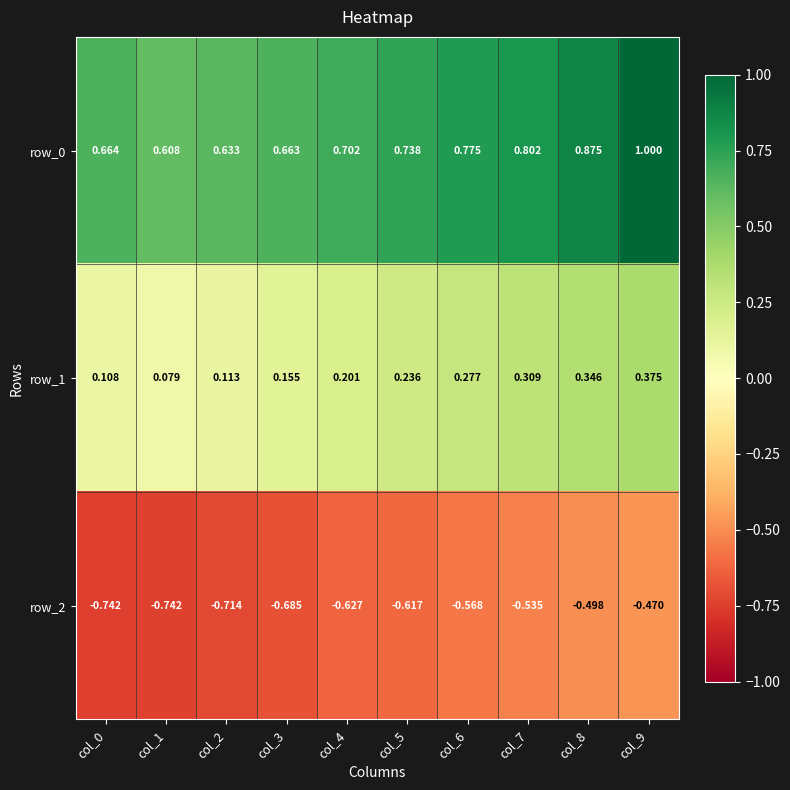

Is the value of row_1 at col_8 greater than the value of row_0 at col_6?

No